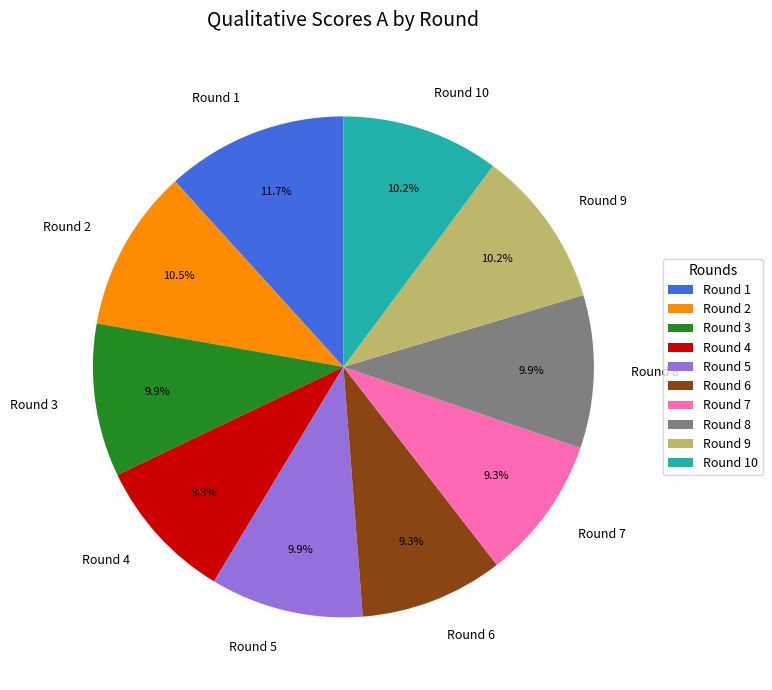

To the nearest percent, what is the difference between the Round 6 and Round 5 slice percentages?

1%